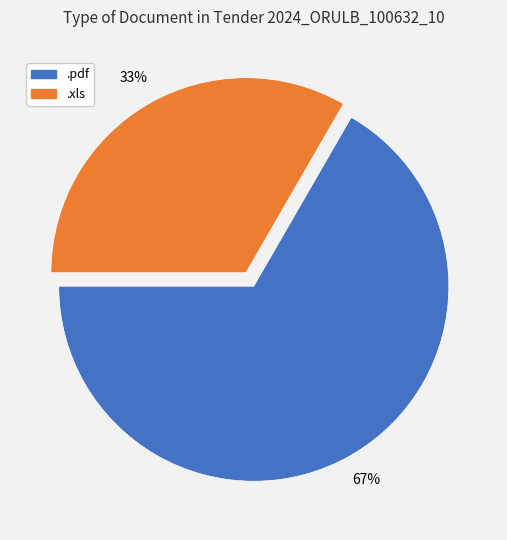

Between .xls and .pdf, which is larger?

.pdf